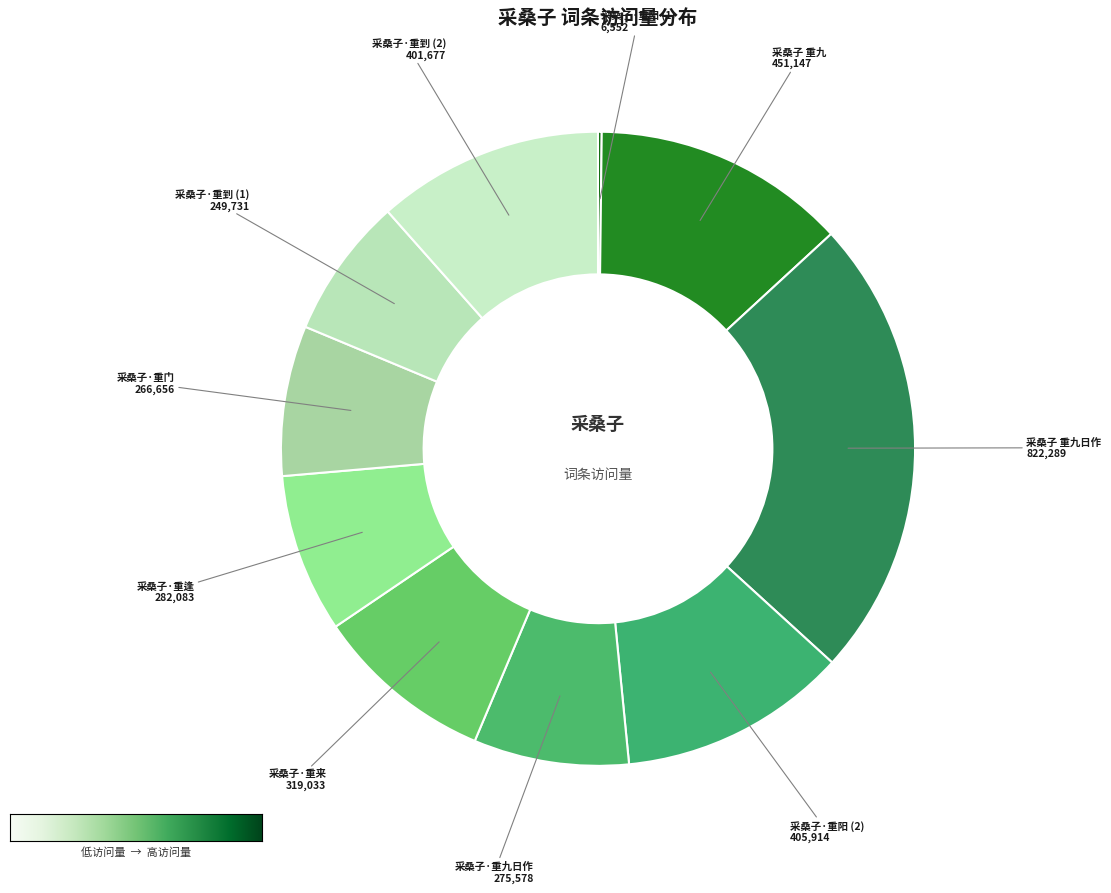

The 采桑子·重逢 slice represents 8% of the pie. True or false?

True